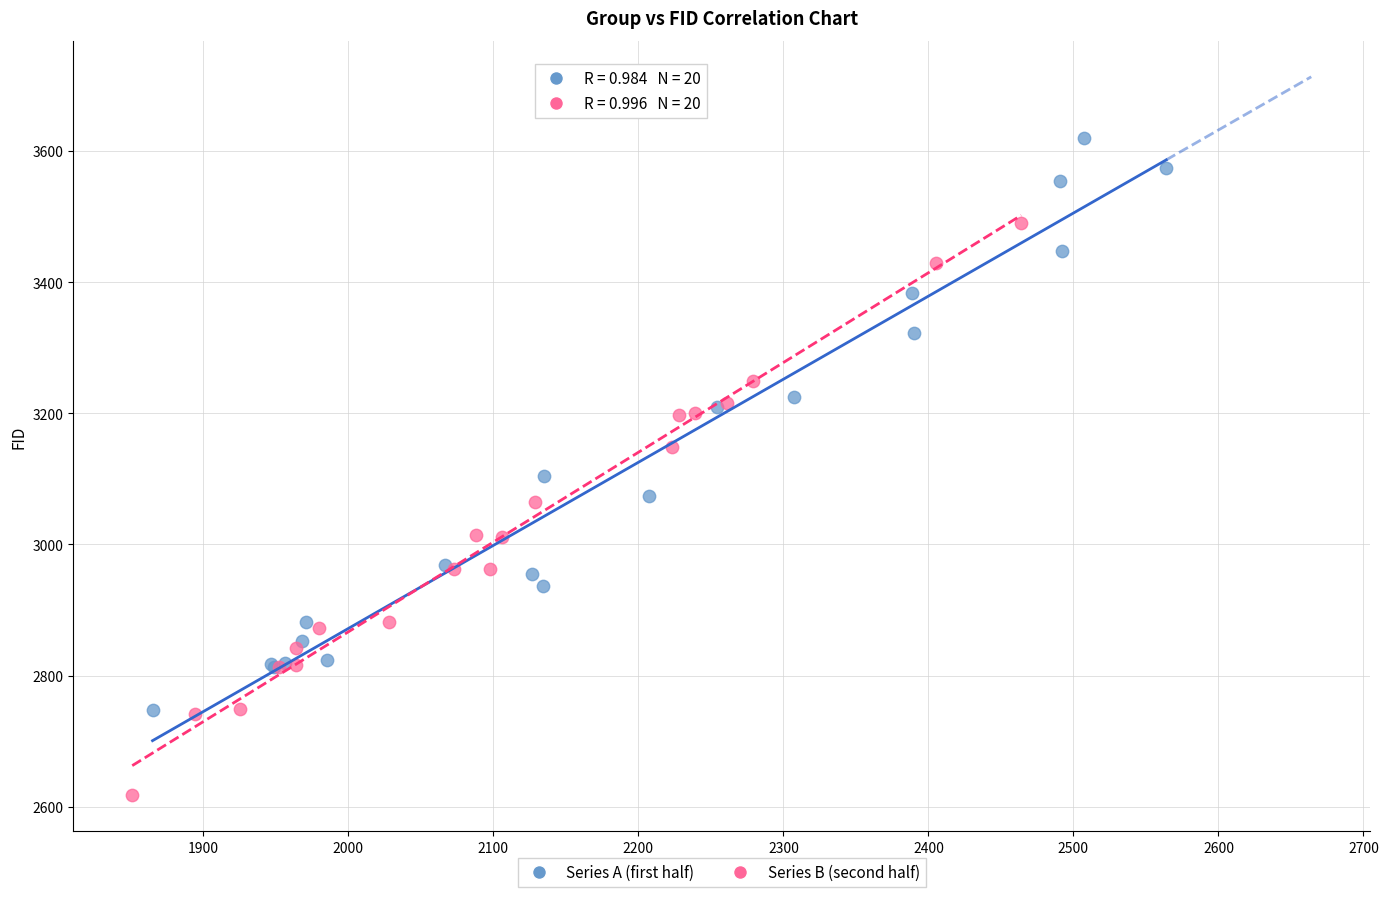

Which series reaches the minimum Y coordinate?

Series B (second half)